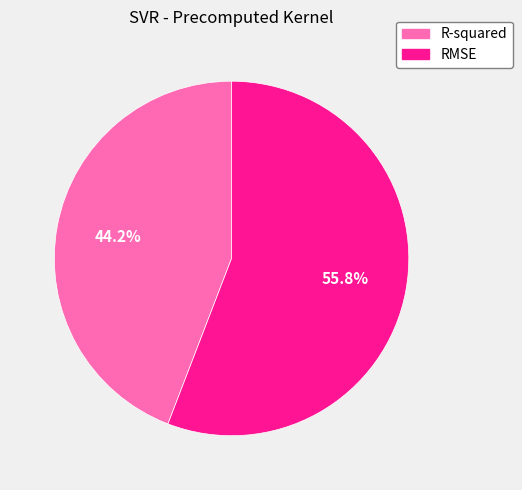

Rank the categories by value from highest to lowest.

RMSE, R-squared